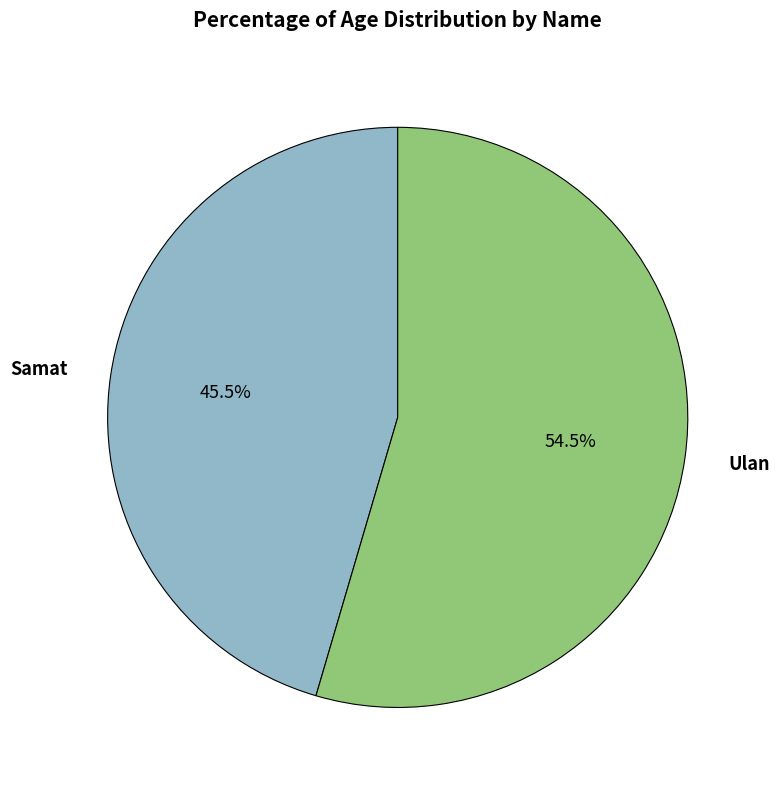

Is it true that Ulan is 66% of the pie?

False